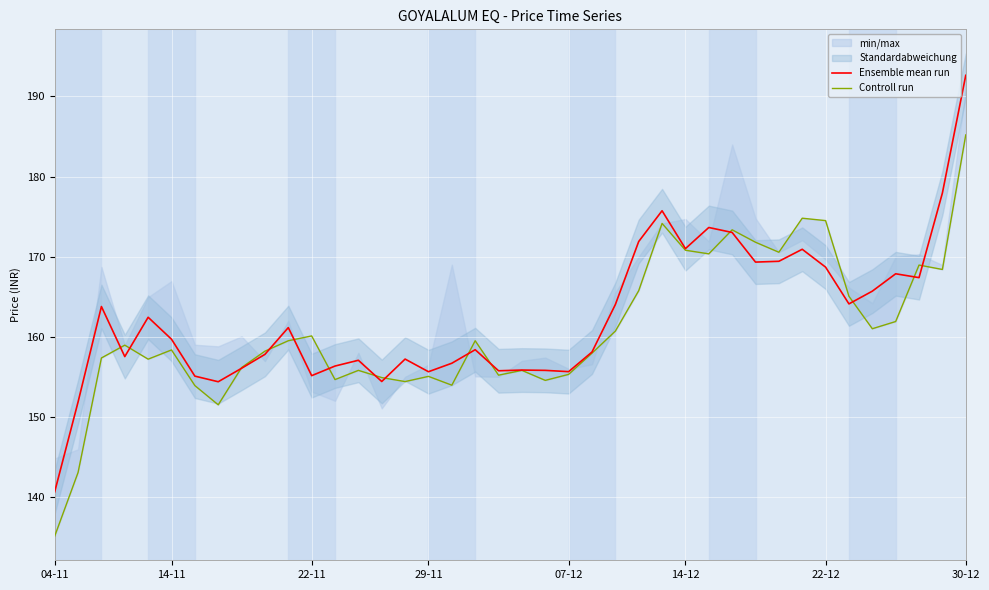

Is it true that Ensemble mean run equals 247.6 at 29-11?

False